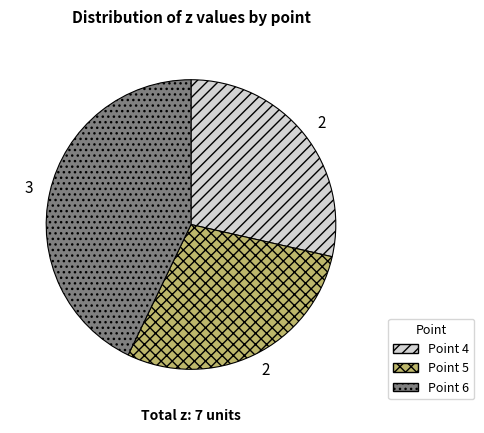

Is there a majority slice in this chart?

No